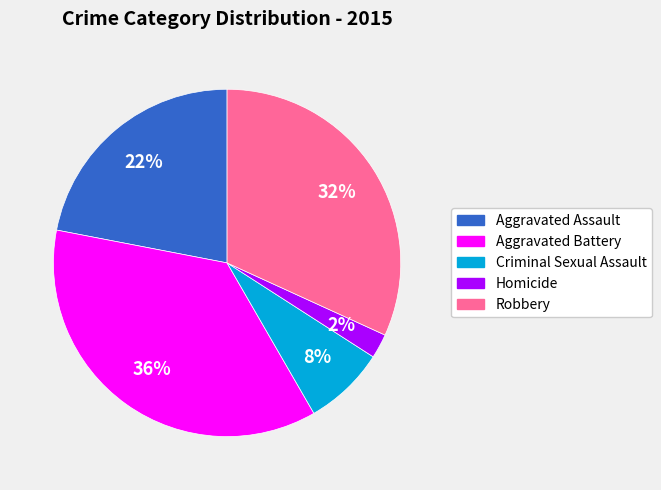

Is there a majority slice in this chart?

No